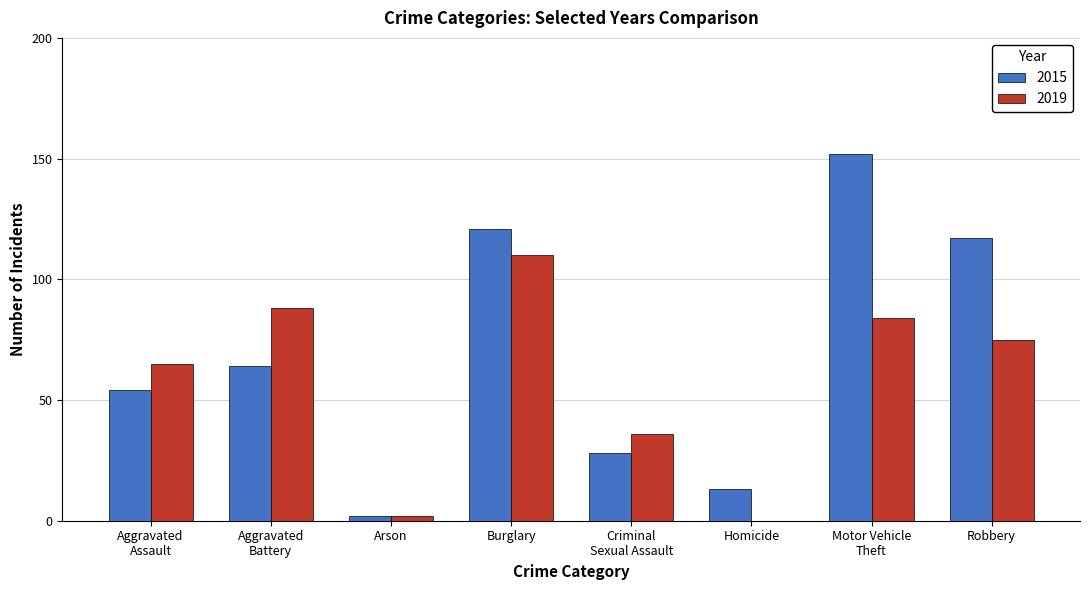

True or false: 2019 has a value of -53 at Homicide.

False